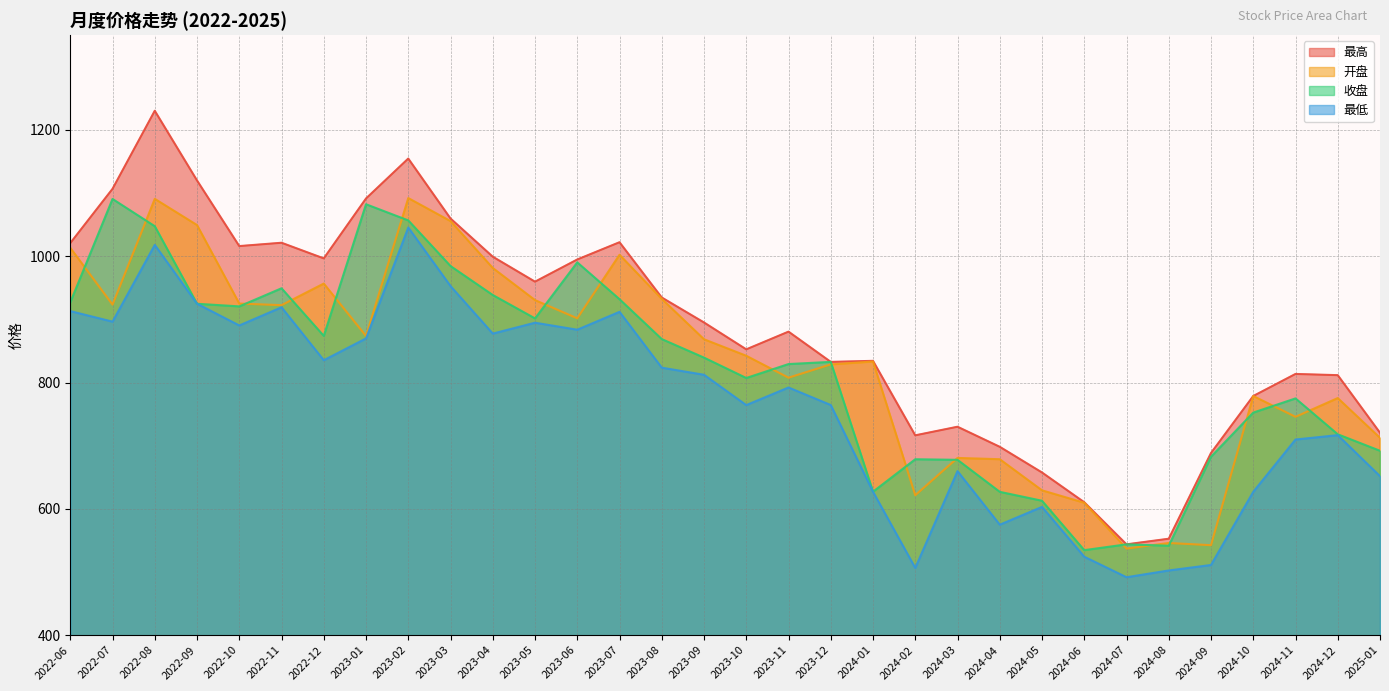

Is it true that 收盘 equals 868.8 at 2023-08?

True